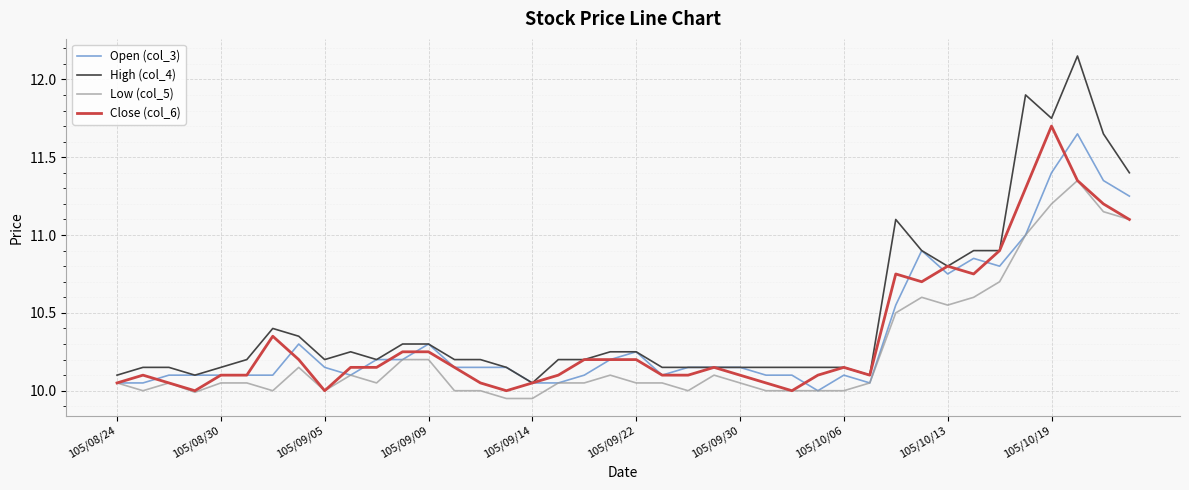

Which series has the largest range (max minus min)?

High (col_4)